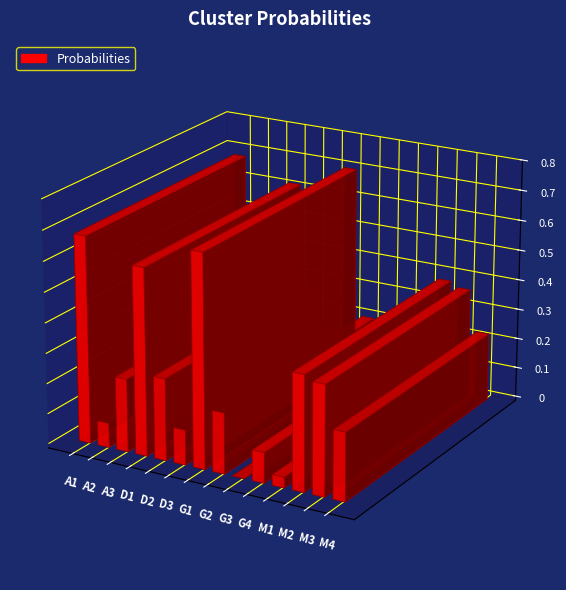

Are the bars grouped side by side (vs. stacked)?

No